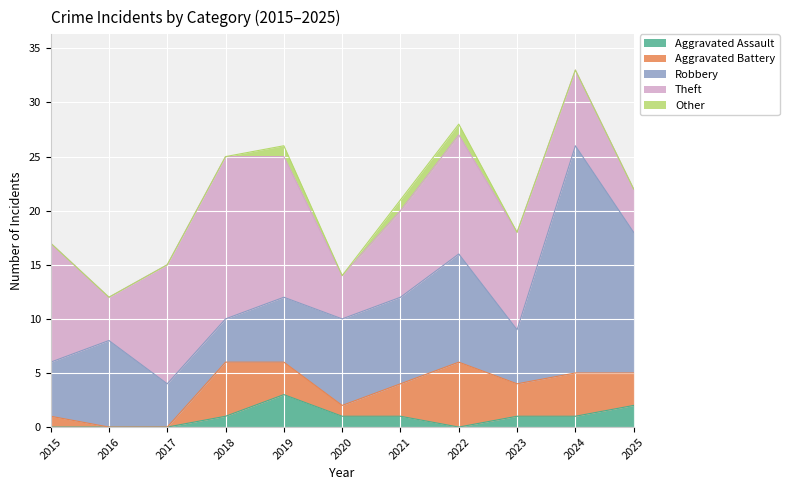

Does the chart display data point markers on the line(s)?

No